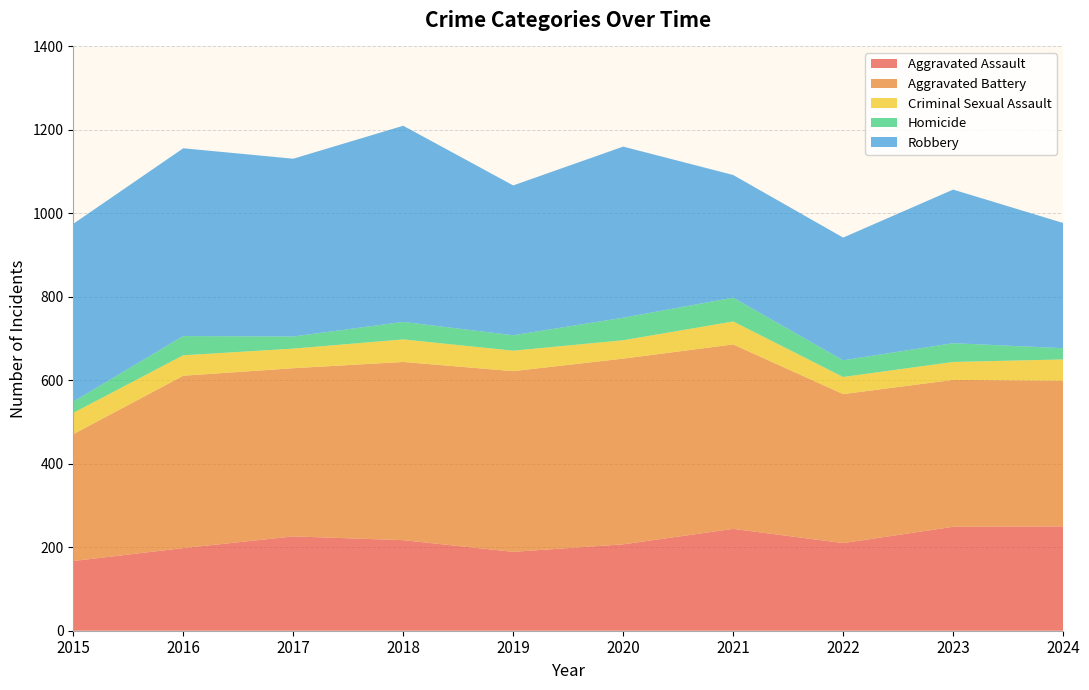

Reading left to right, list all the values displayed in this chart.

Aggravated Assault: 2015=167	2016=198	2017=226	2018=217	2019=189	2020=207	2021=244	2022=210	2023=249	2024=250
Aggravated Battery: 2015=304	2016=413	2017=403	2018=427	2019=433	2020=445	2021=442	2022=357	2023=352	2024=349
Criminal Sexual Assault: 2015=51	2016=49	2017=47	2018=54	2019=49	2020=44	2021=55	2022=41	2023=43	2024=51
Homicide: 2015=27	2016=46	2017=29	2018=42	2019=37	2020=54	2021=57	2022=40	2023=45	2024=27
Robbery: 2015=426	2016=450	2017=426	2018=470	2019=359	2020=410	2021=294	2022=294	2023=368	2024=300